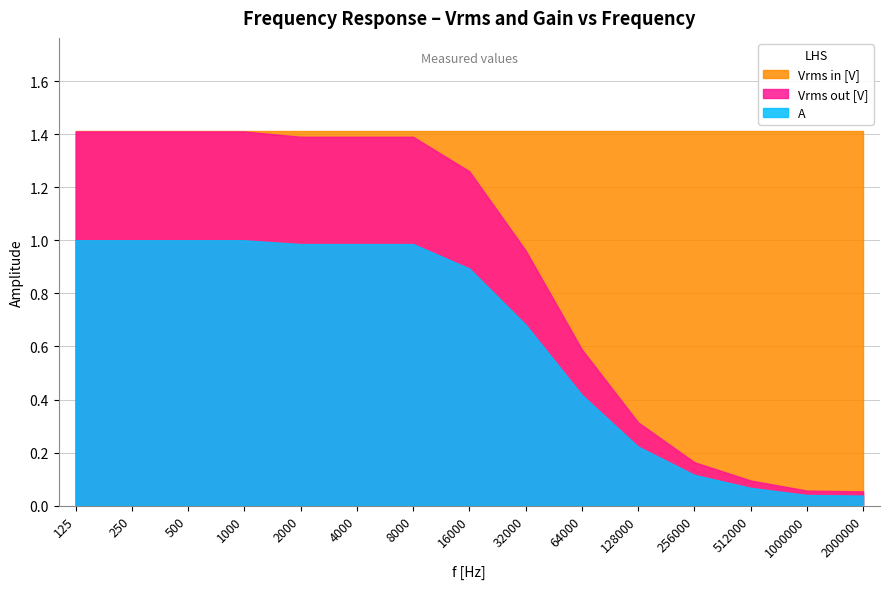

True or false: A and Vrms in [V] cross at least once.

False